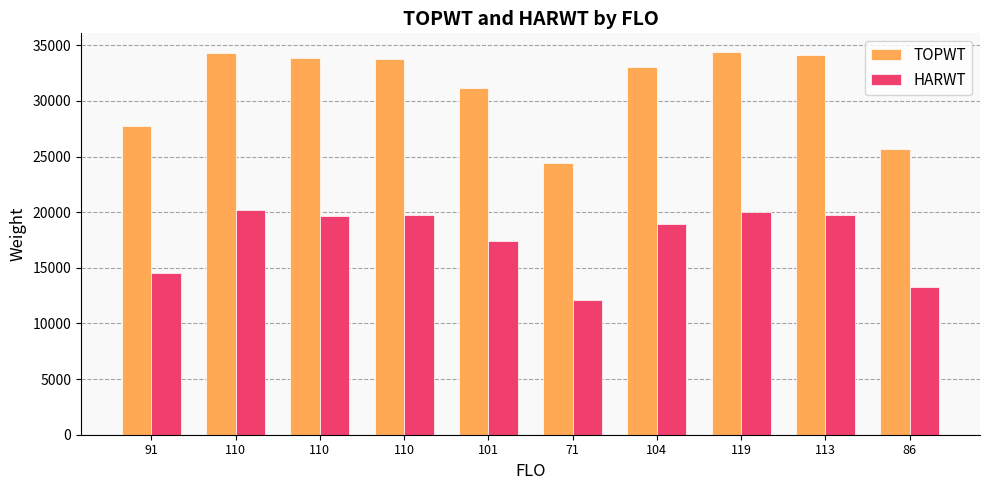

Which series has the widest spread of values?

TOPWT